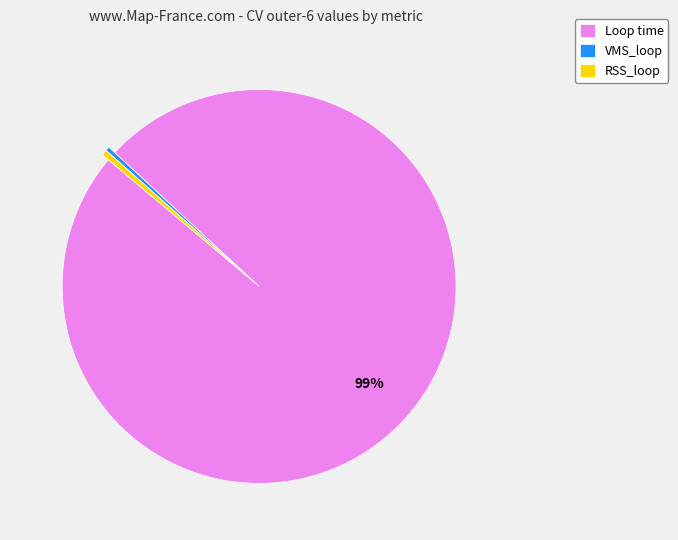

Do VMS_loop and RSS_loop together represent more than half of the pie?

No